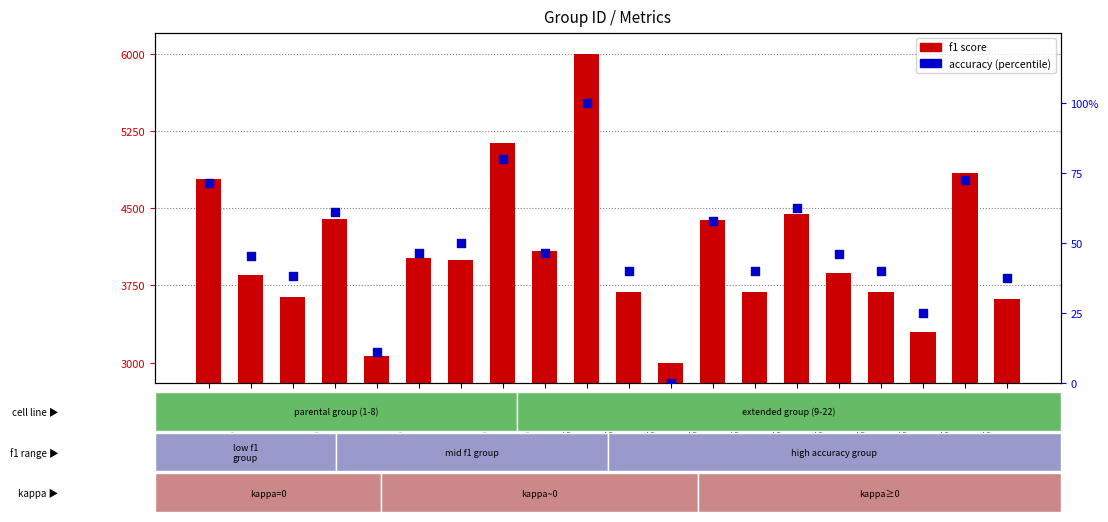

Which series has the largest total across all categories?

f1 score